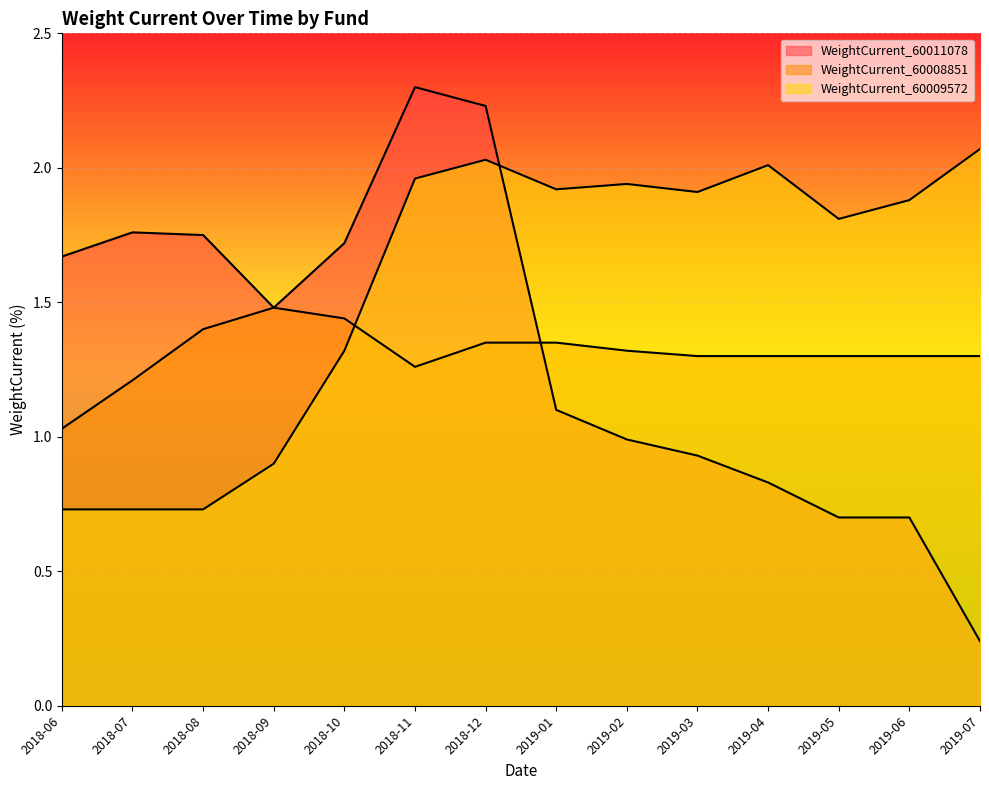

What is the sum of all WeightCurrent_60008851 values?

18.3